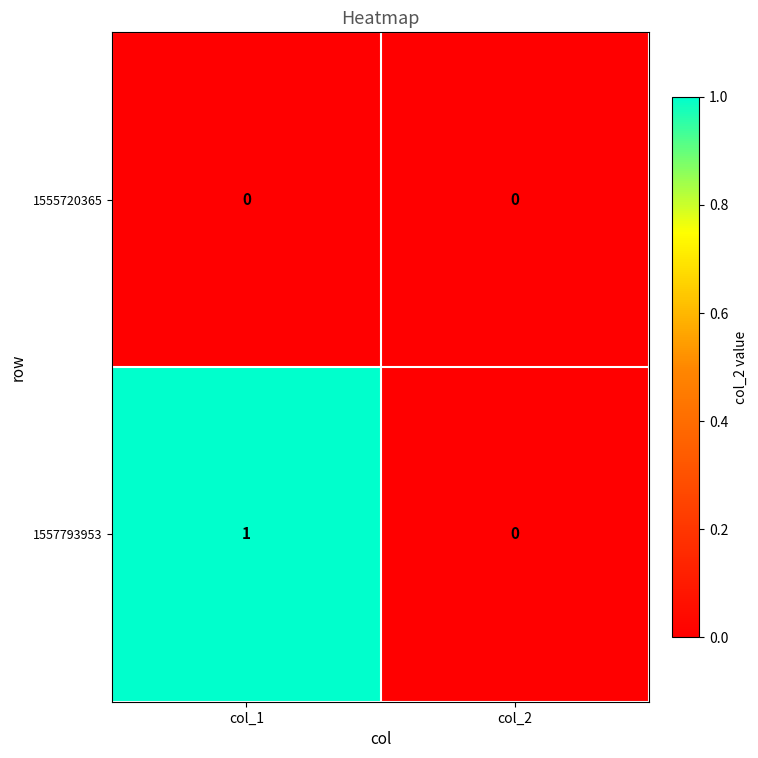

True or false: 1555720365 has a value of 0 at col_1.

True